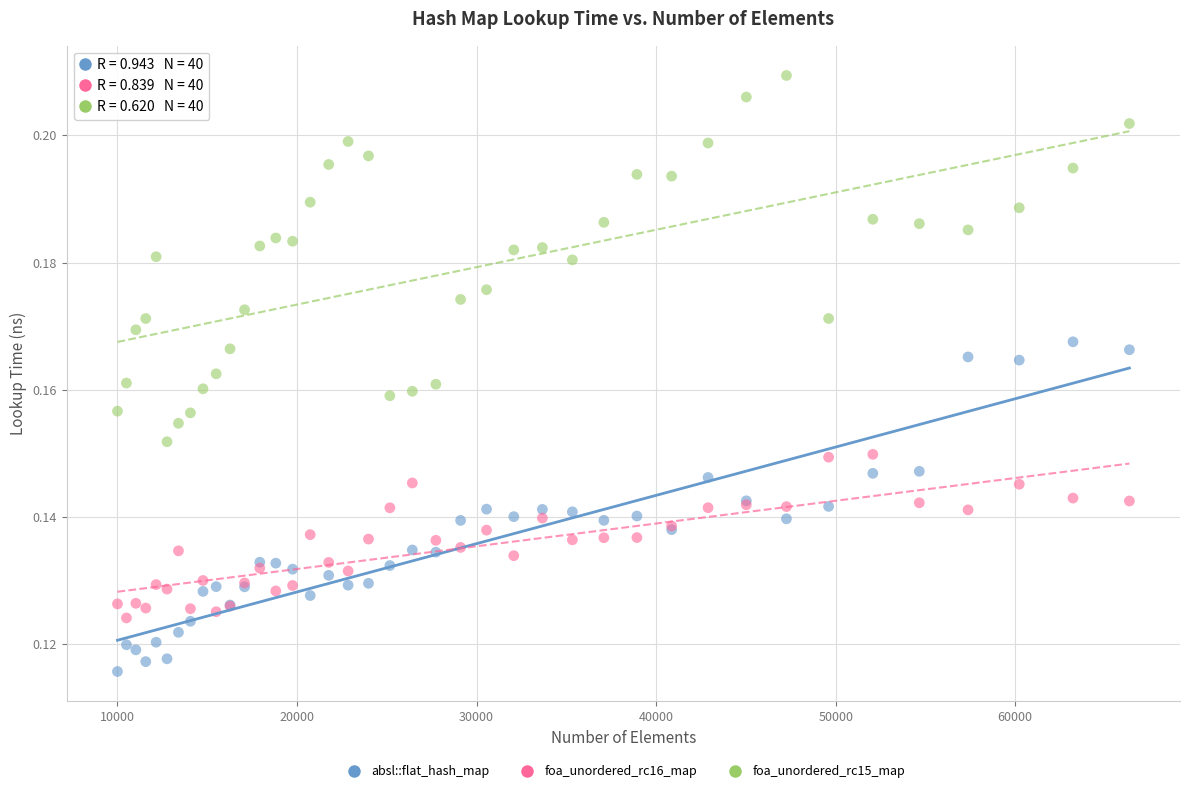

What is the X range (max minus min) for the scatter plot?

56358.0